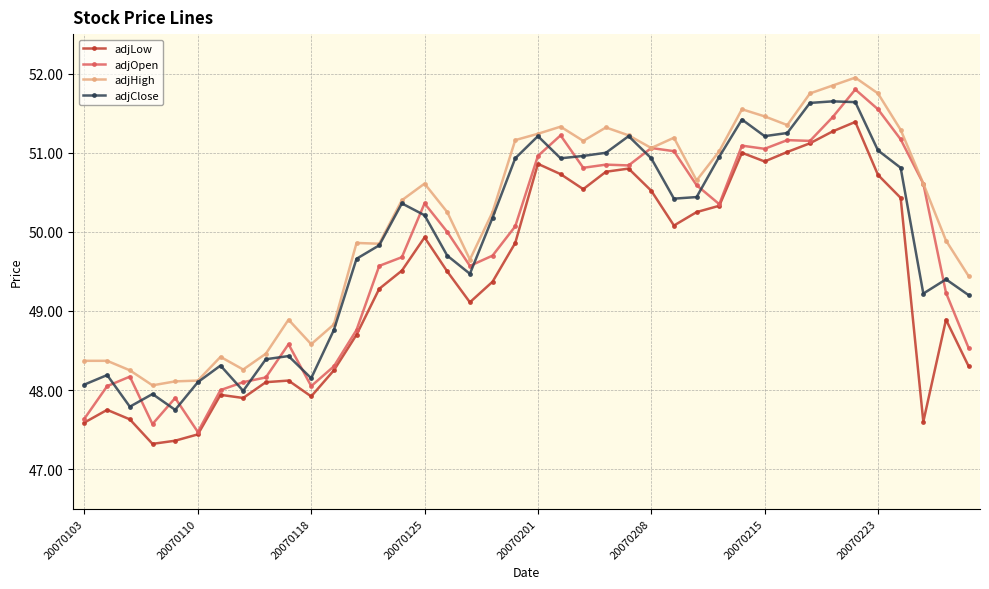

True or false: adjHigh and adjLow cross at least once.

False